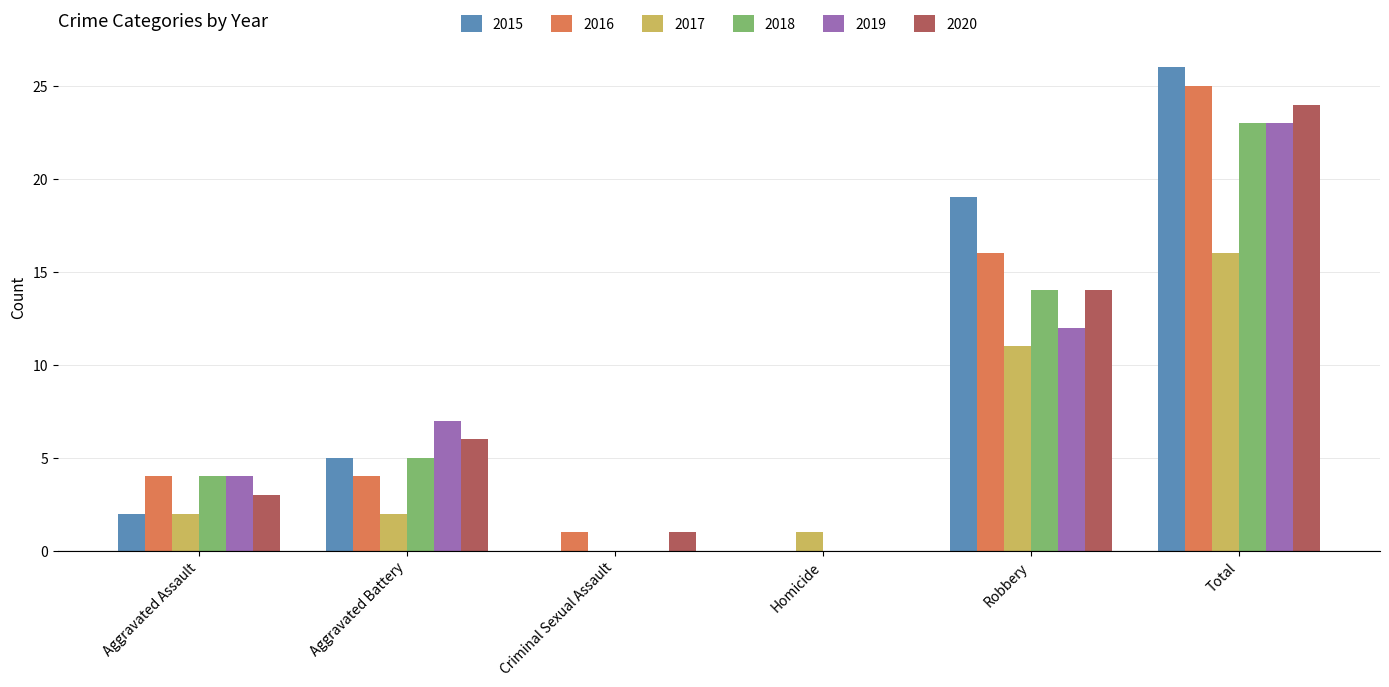

Does the chart contain stacked bars?

No